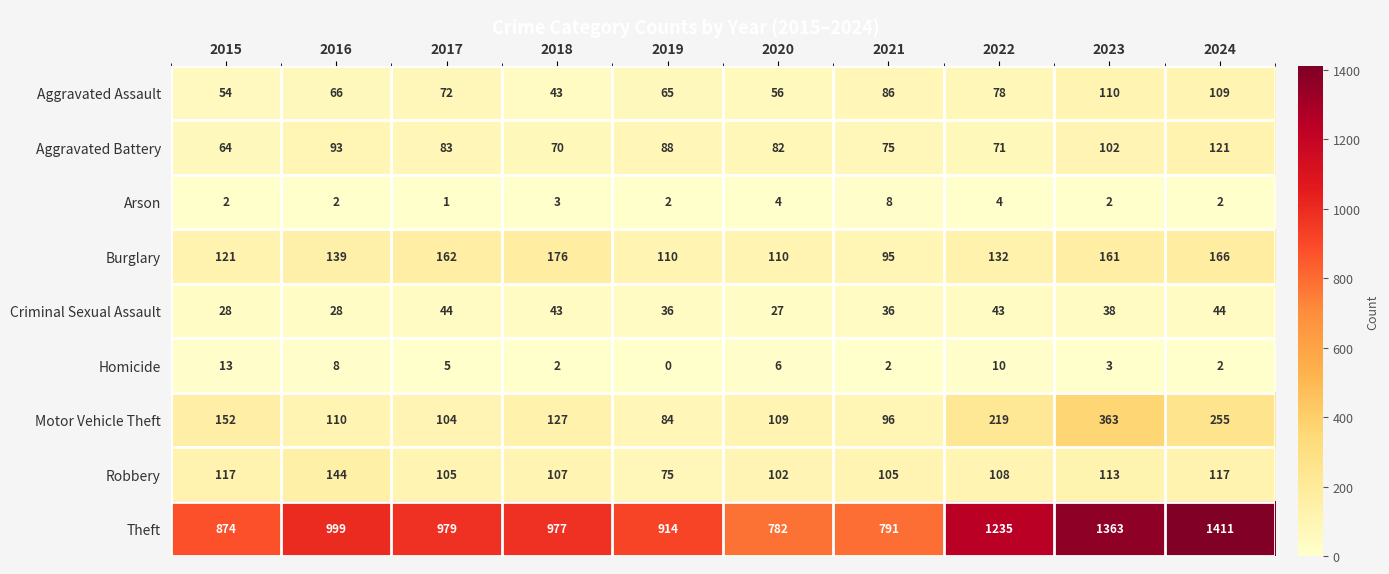

How many data points in Aggravated Assault are less than 72?

5